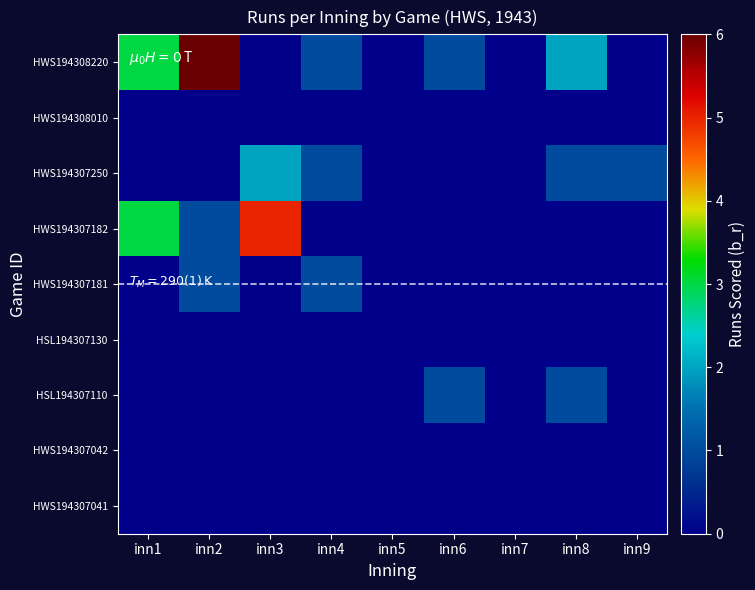

Count the number of categories in the chart.

9